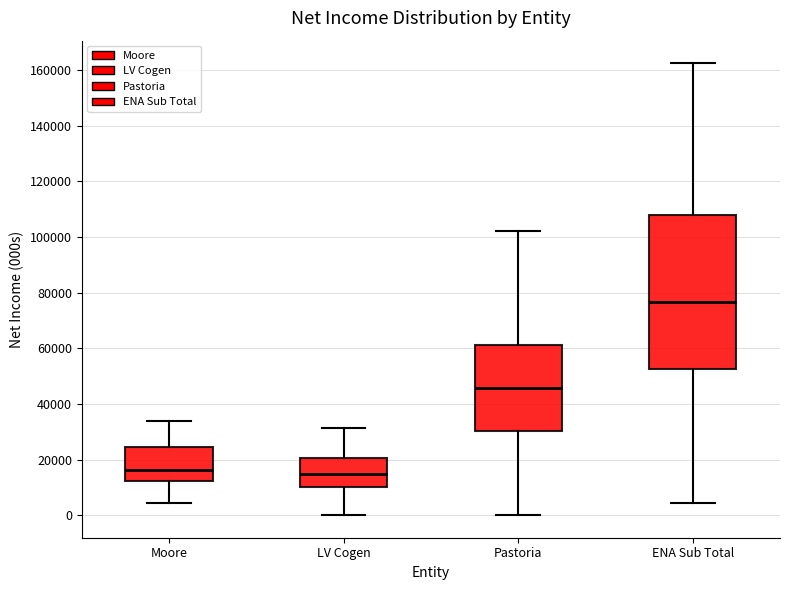

Which box is the tallest, from its lower edge to its upper edge?

ENA Sub Total